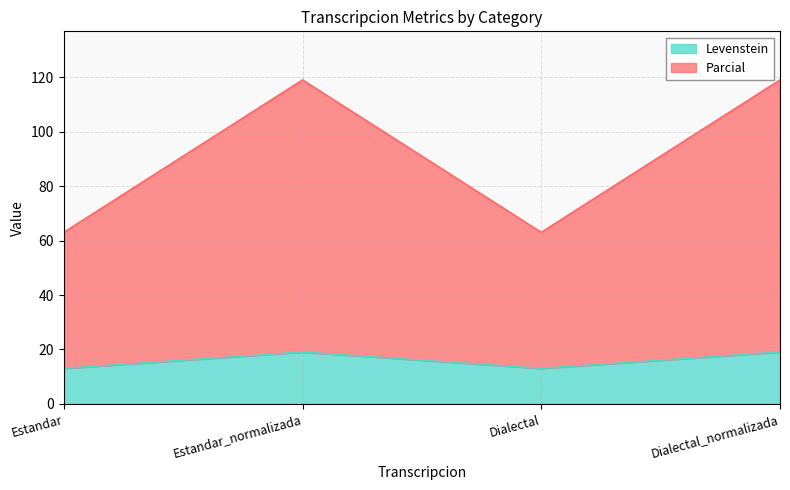

What position from the left is Estandar?

1